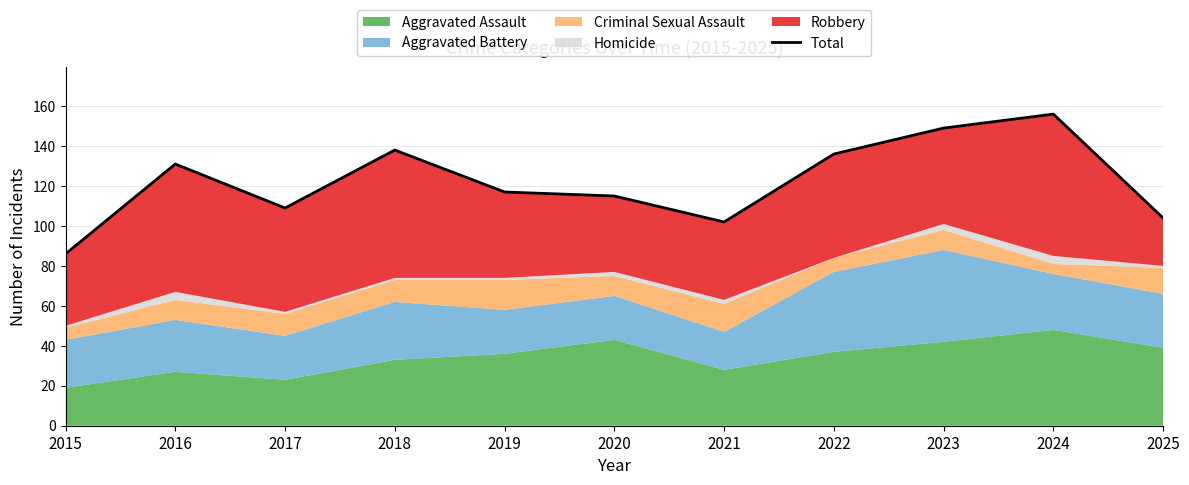

Which category has the highest value across all series?

2024